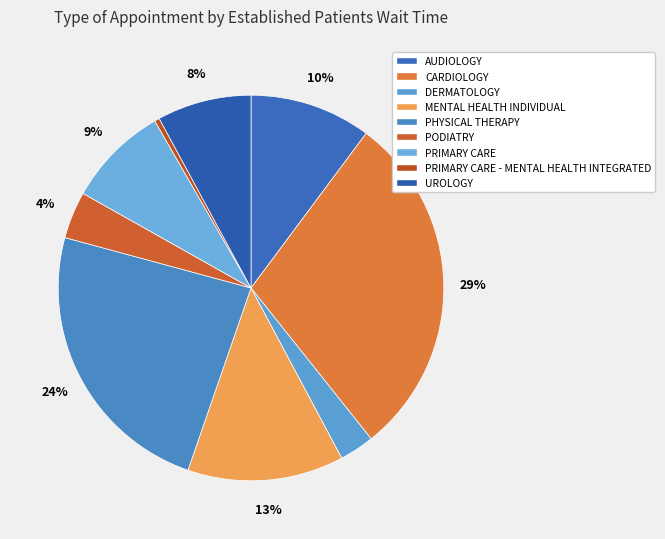

Which category has the biggest portion of the pie?

CARDIOLOGY